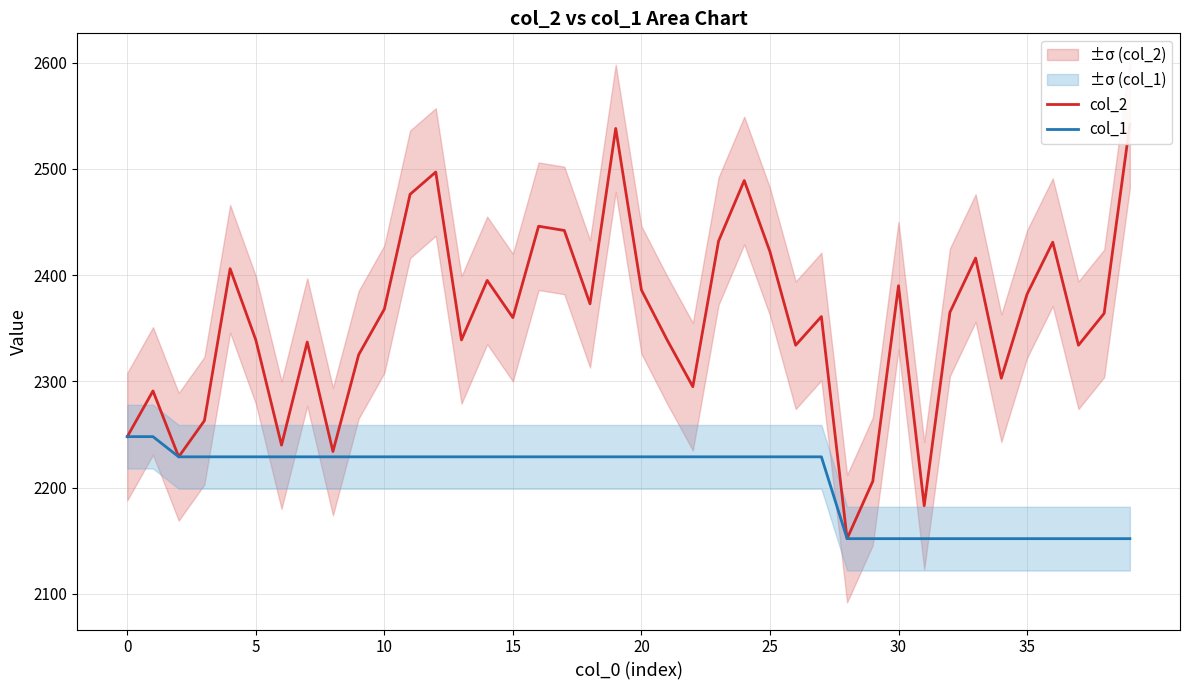

True or false: col_1 has more than 2 points higher than both neighbors.

False